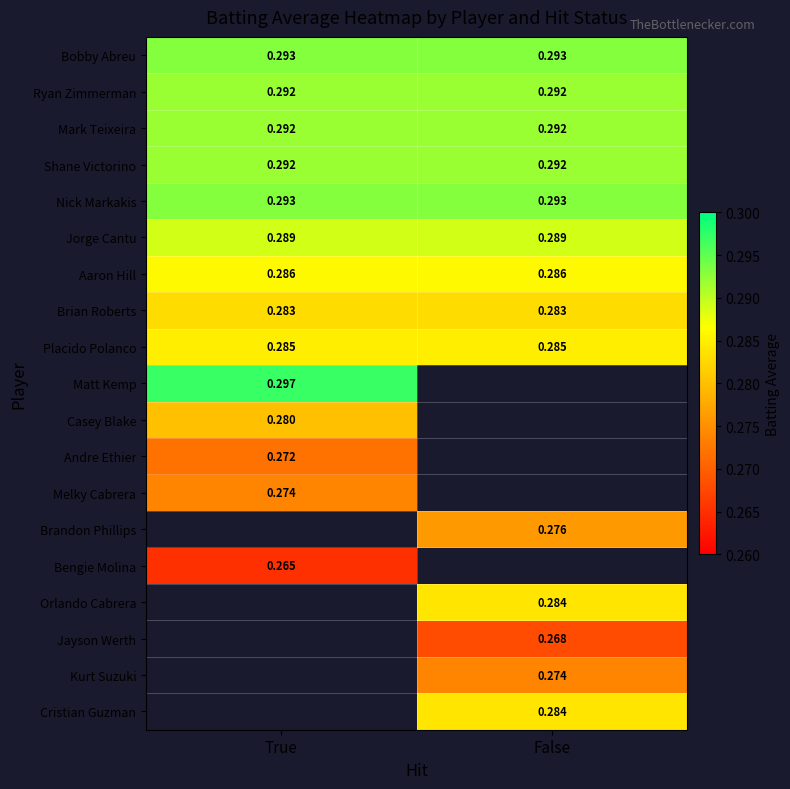

Is the value of Aaron Hill at False greater than the value of Brandon Phillips at False?

Yes